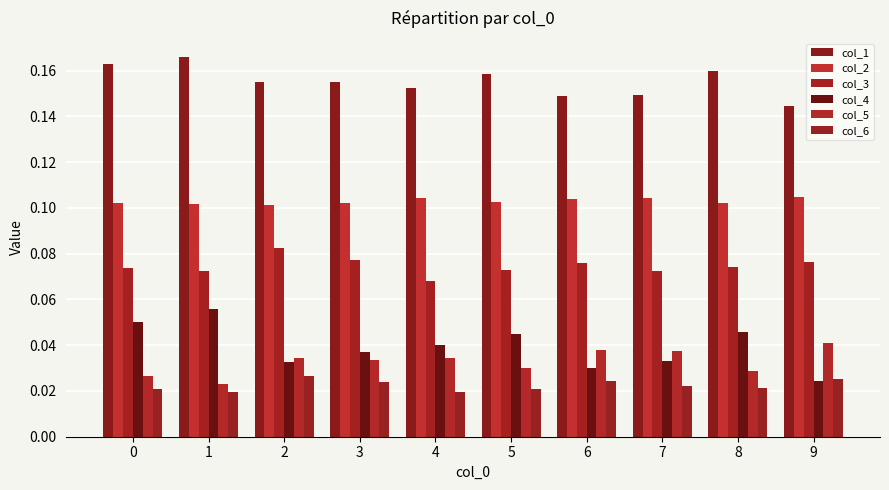

The col_3 series shows 0.0 at 6. True or false?

False